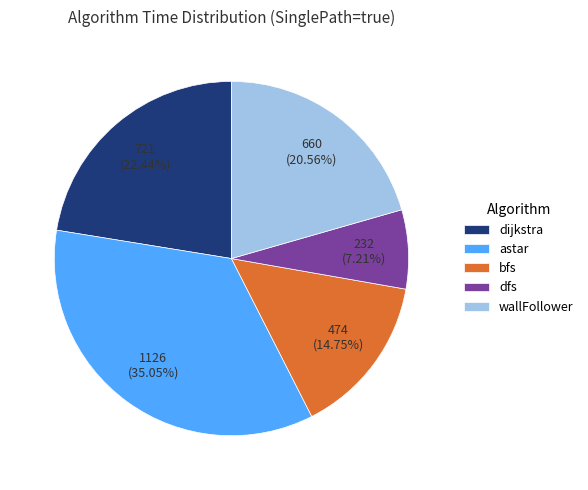

Which slice is the largest?

astar